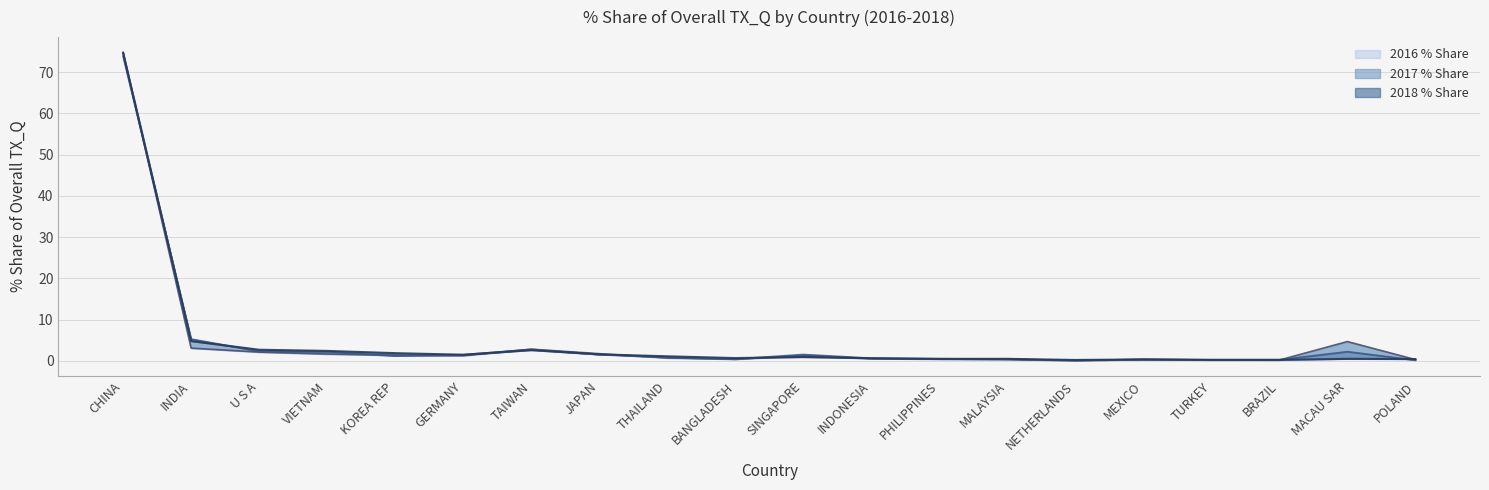

Between which two adjacent categories do 2016 % Share and 2018 % Share first intersect?

CHINA and INDIA